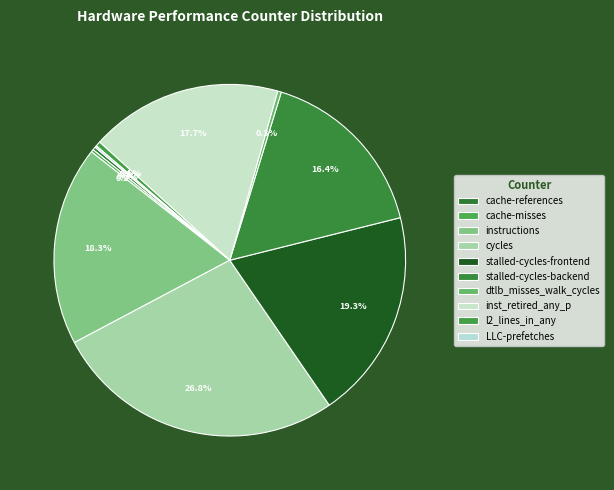

What percentage is the cycles slice, to the nearest percent?

27%